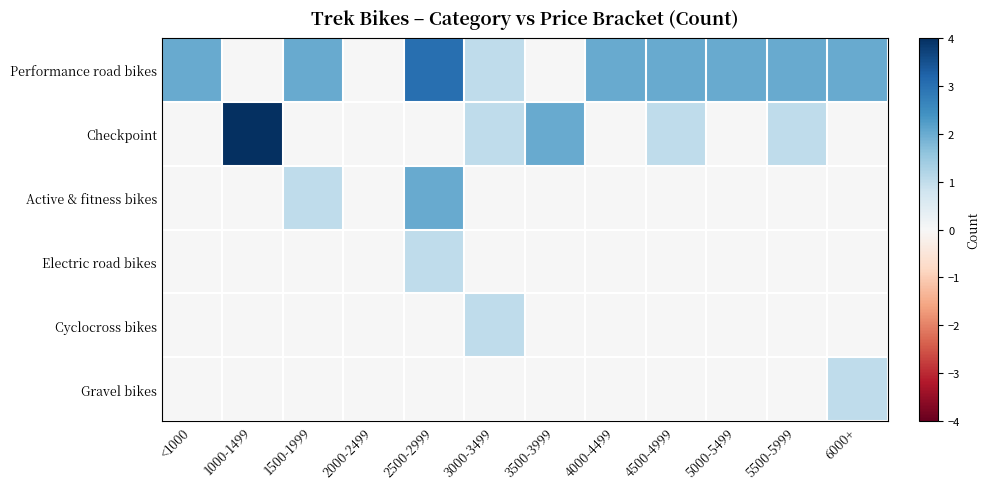

Which has a higher value, 1500-1999 or 4000-4499?

1500-1999